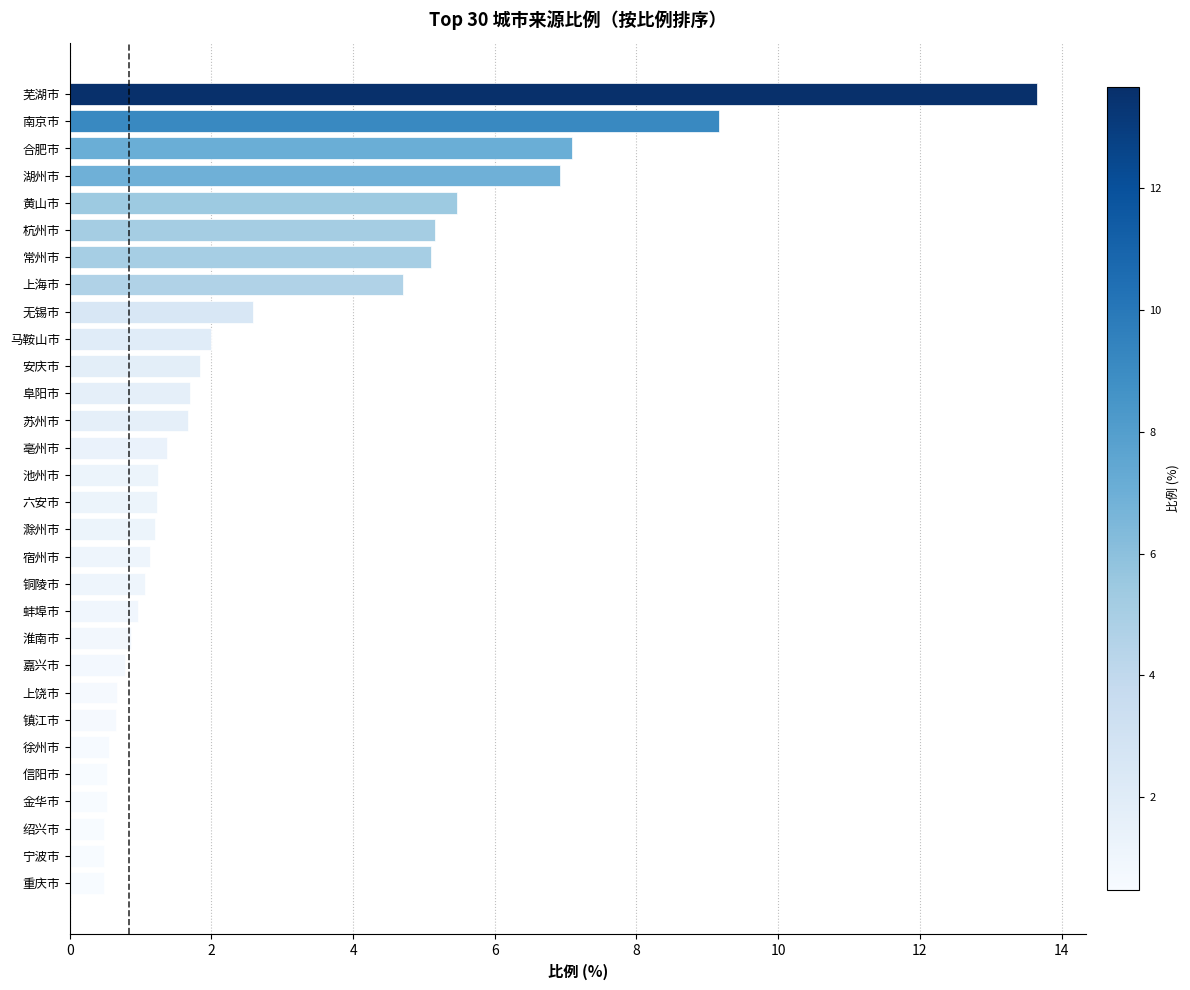

What is the greatest value displayed?

13.7